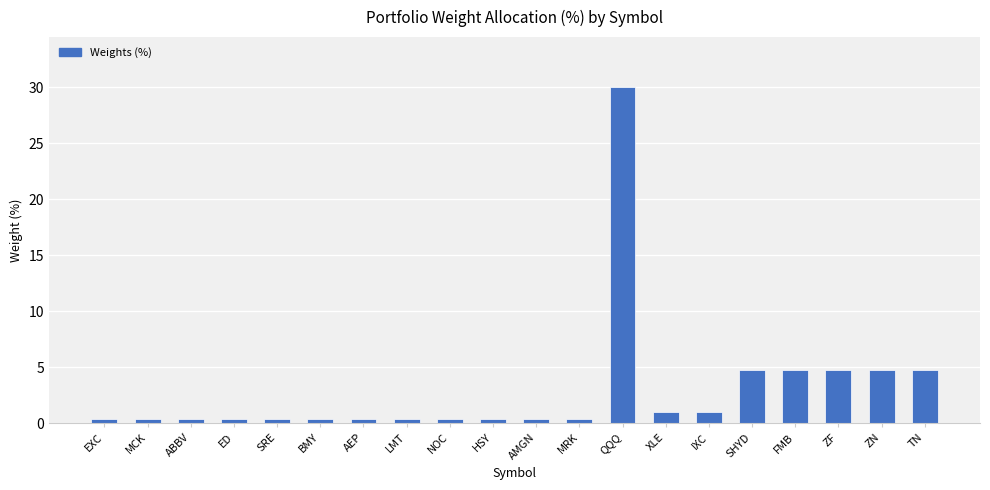

Is it true that the value at XLE is 1.0?

True